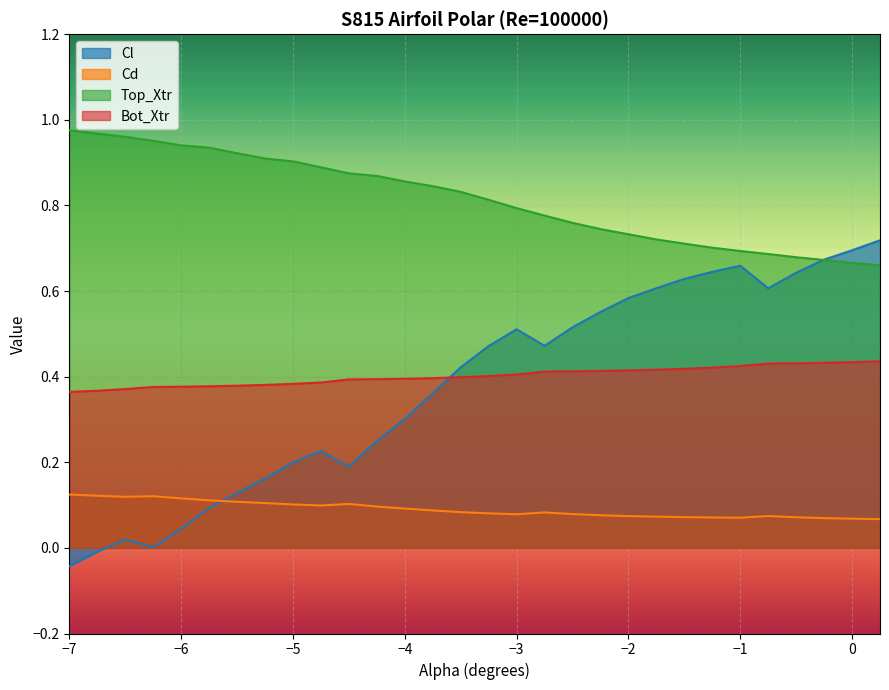

What are all the series names shown in the legend?

Cl, Cd, Top_Xtr, Bot_Xtr